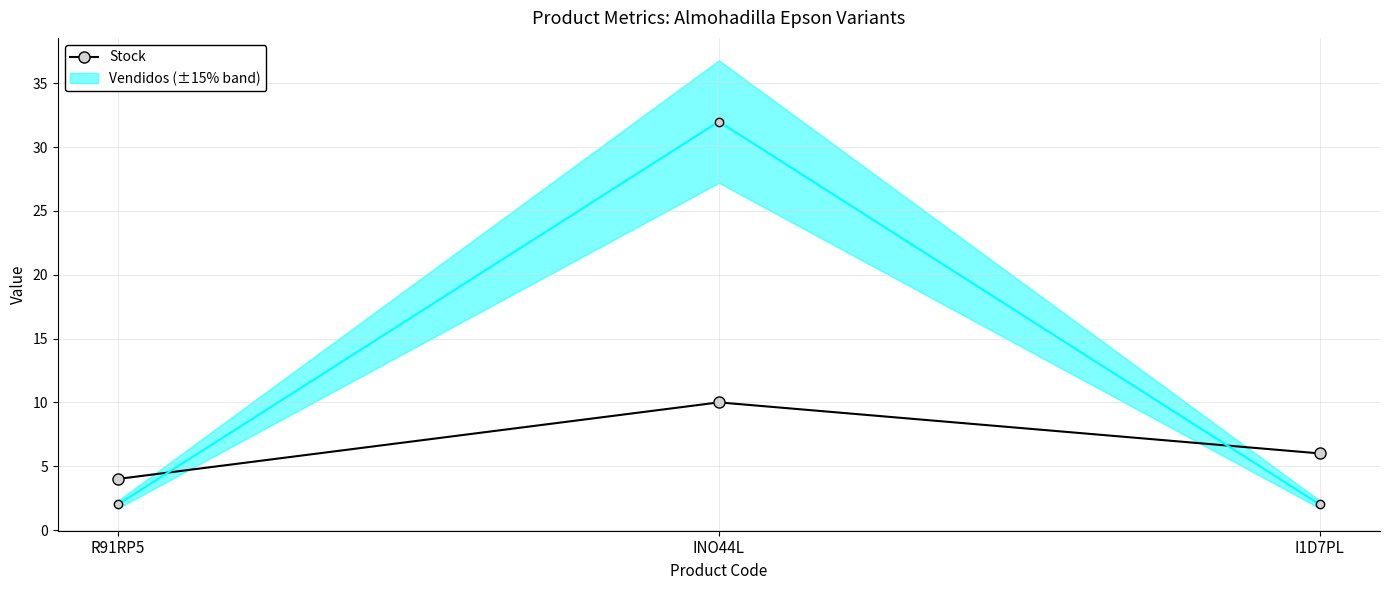

Where is the data nearest to the value 7?

I1D7PL